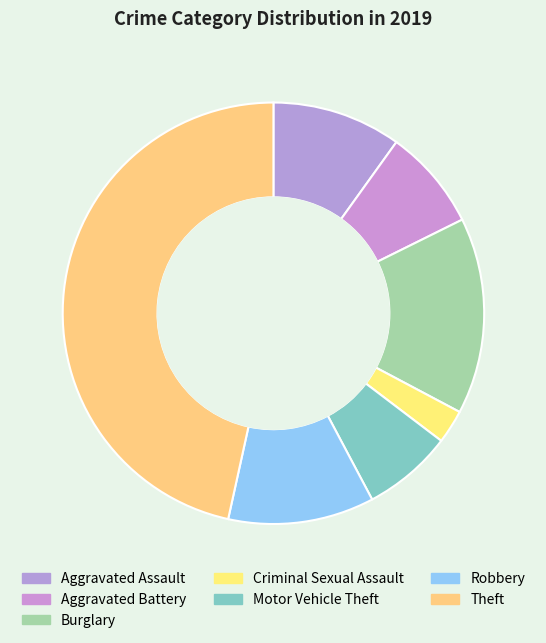

How many slices are in this pie chart?

7